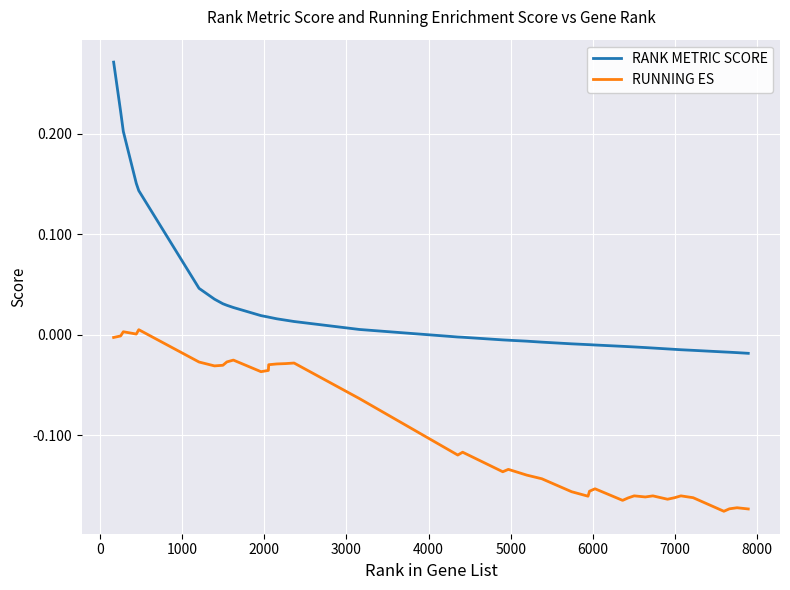

What are all the series names shown in the legend?

RANK METRIC SCORE, RUNNING ES